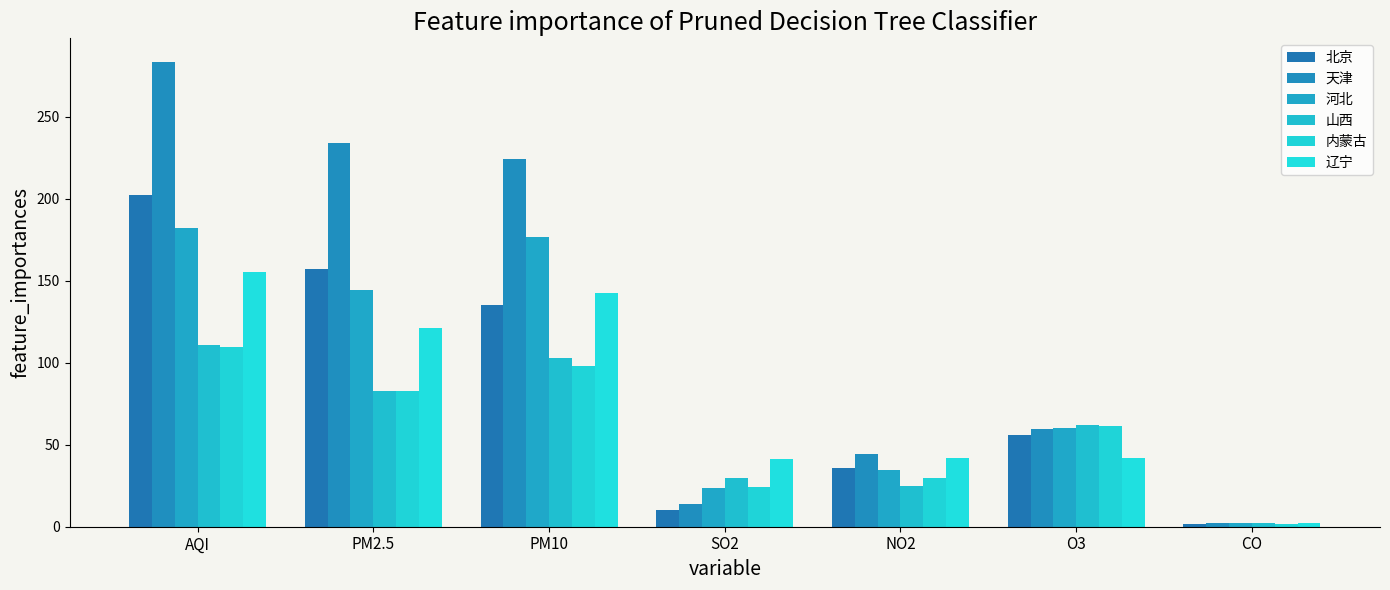

Rank the series by their maximum value, from lowest to highest.

内蒙古, 山西, 辽宁, 河北, 北京, 天津